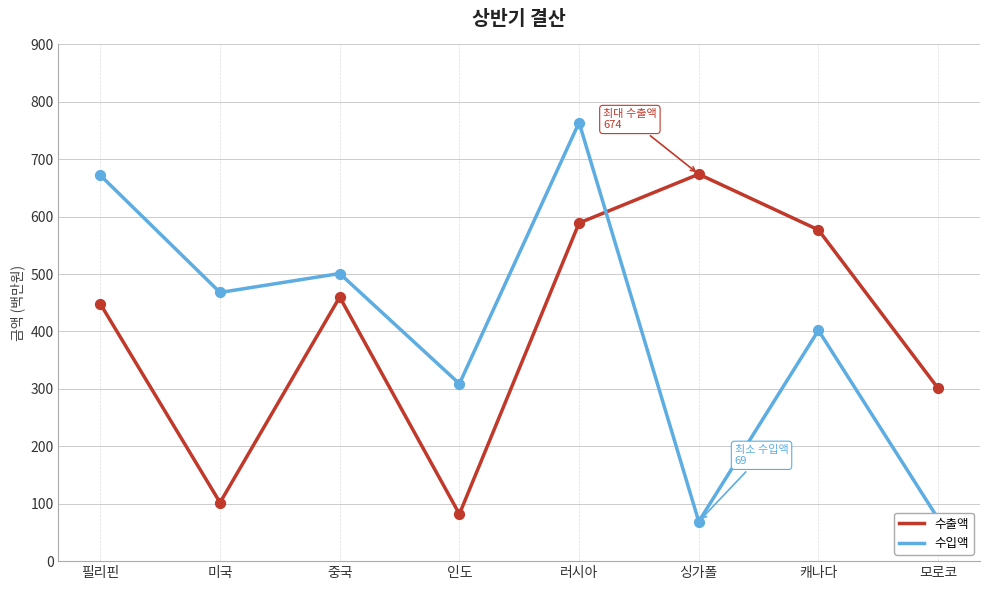

What is the total value across all series at 모로코?

375